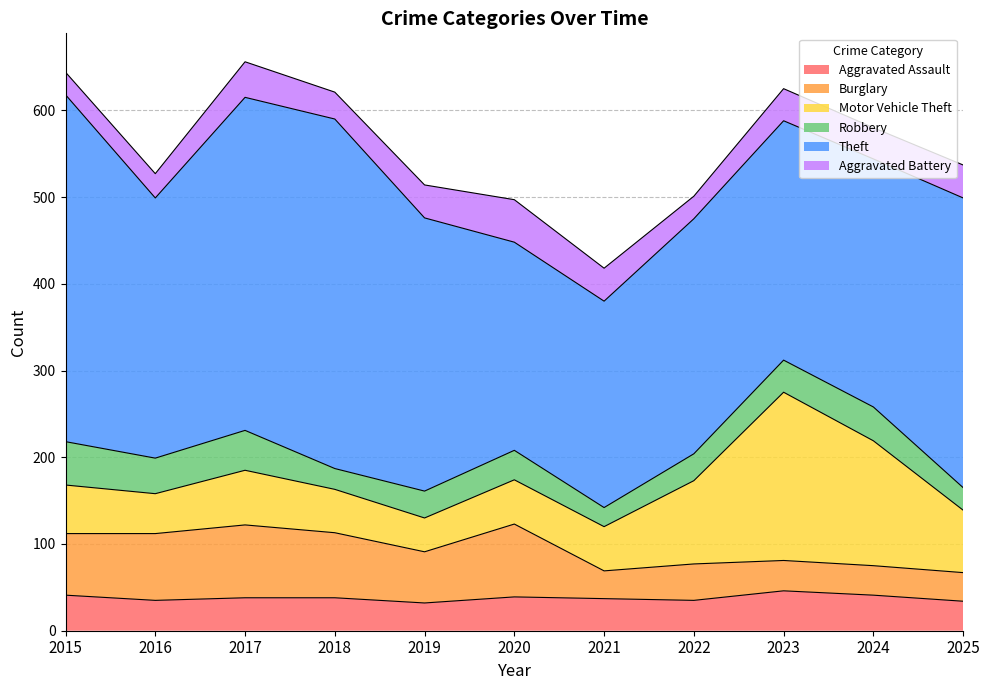

Reading left to right, transcribe all the data shown in this chart.

Aggravated Assault: 2015=41	2016=35	2017=38	2018=38	2019=32	2020=39	2021=37	2022=35	2023=46	2024=41	2025=34
Burglary: 2015=71	2016=77	2017=84	2018=75	2019=59	2020=84	2021=32	2022=42	2023=35	2024=34	2025=33
Motor Vehicle Theft: 2015=56	2016=46	2017=63	2018=50	2019=39	2020=51	2021=51	2022=96	2023=194	2024=144	2025=72
Robbery: 2015=50	2016=41	2017=46	2018=24	2019=31	2020=34	2021=22	2022=31	2023=37	2024=39	2025=26
Theft: 2015=400	2016=300	2017=384	2018=403	2019=315	2020=240	2021=238	2022=271	2023=276	2024=286	2025=334
Aggravated Battery: 2015=26	2016=28	2017=41	2018=31	2019=38	2020=49	2021=38	2022=26	2023=37	2024=36	2025=38